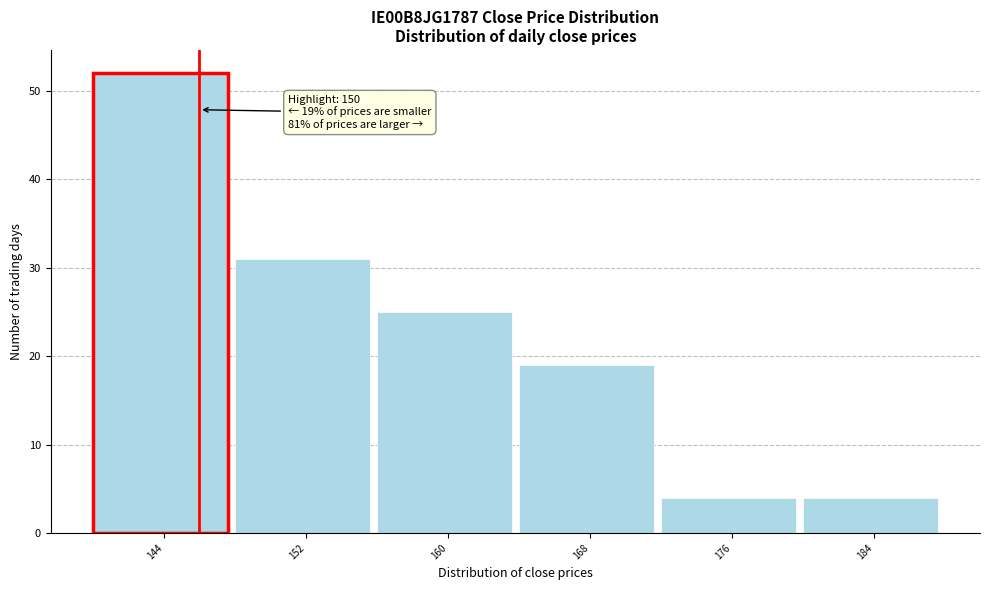

Reading left to right, what are all the values shown in this chart?

52	31	25	19	4	4